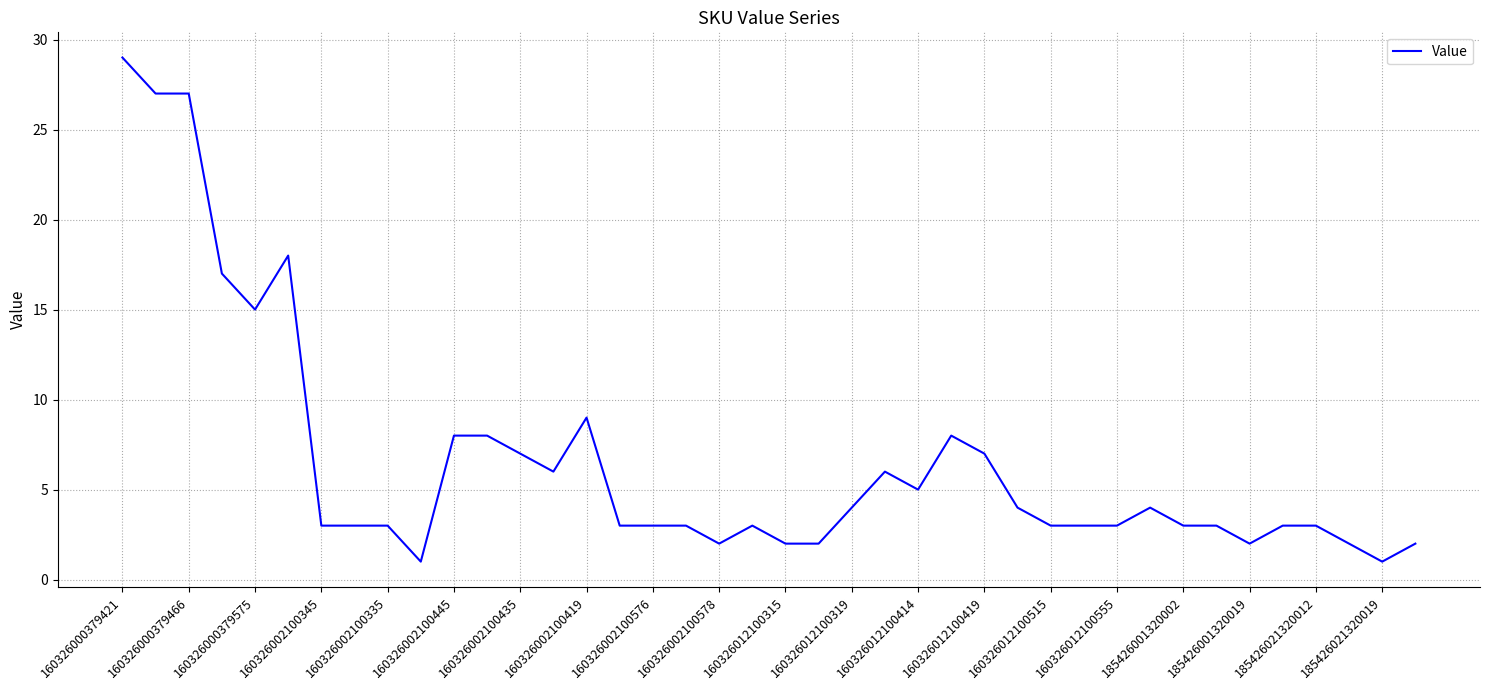

What is the greatest value displayed?

29